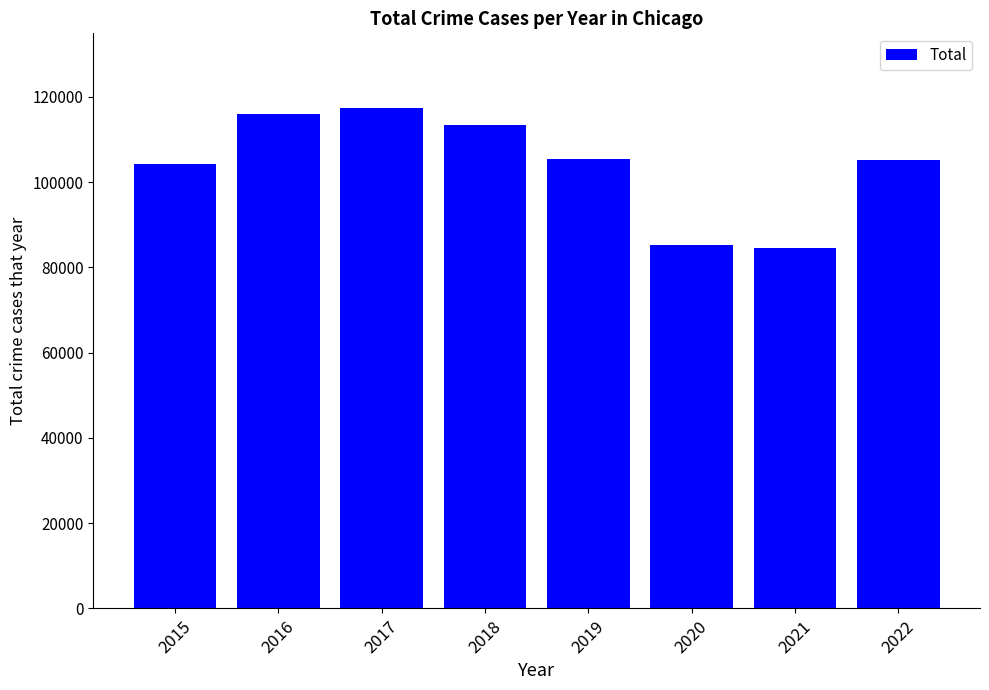

What is the difference between the maximum and second lowest values?

32059